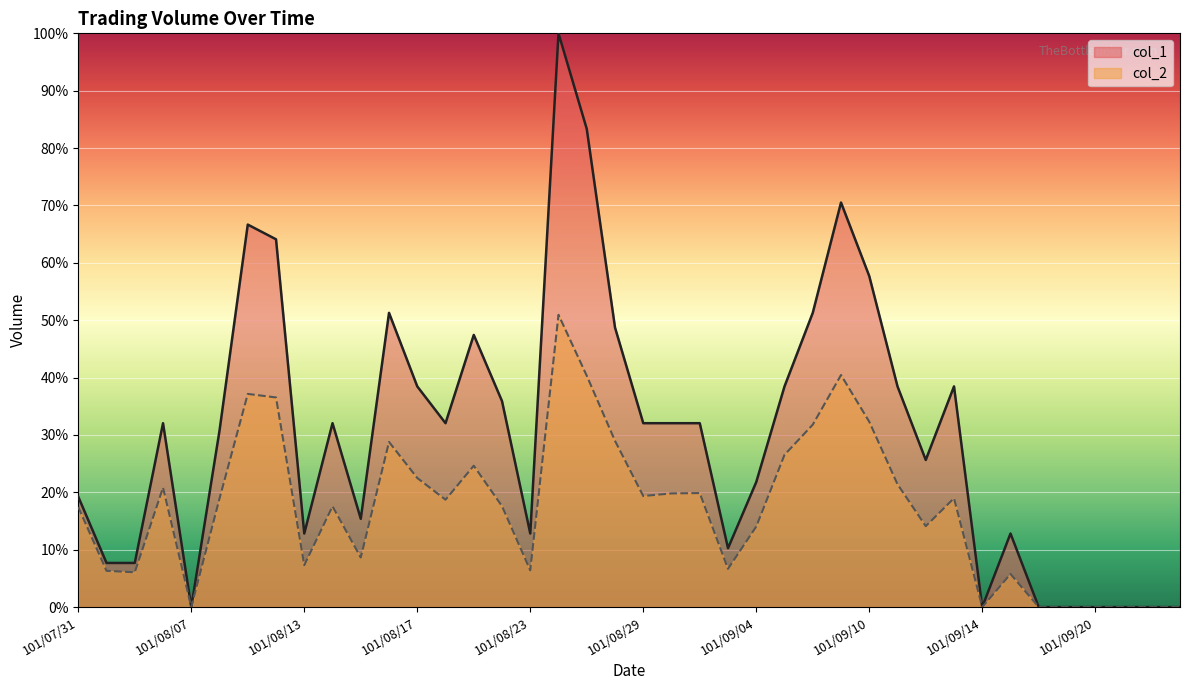

Between 101/09/19 and 101/09/20, which is larger?

101/09/19